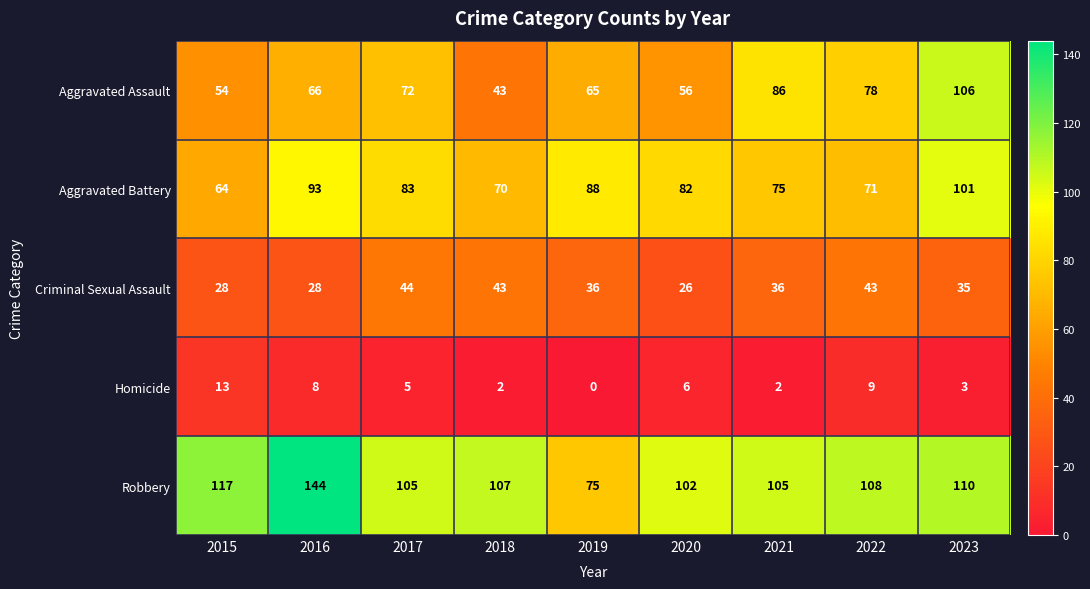

How many distinct data groups are displayed?

5